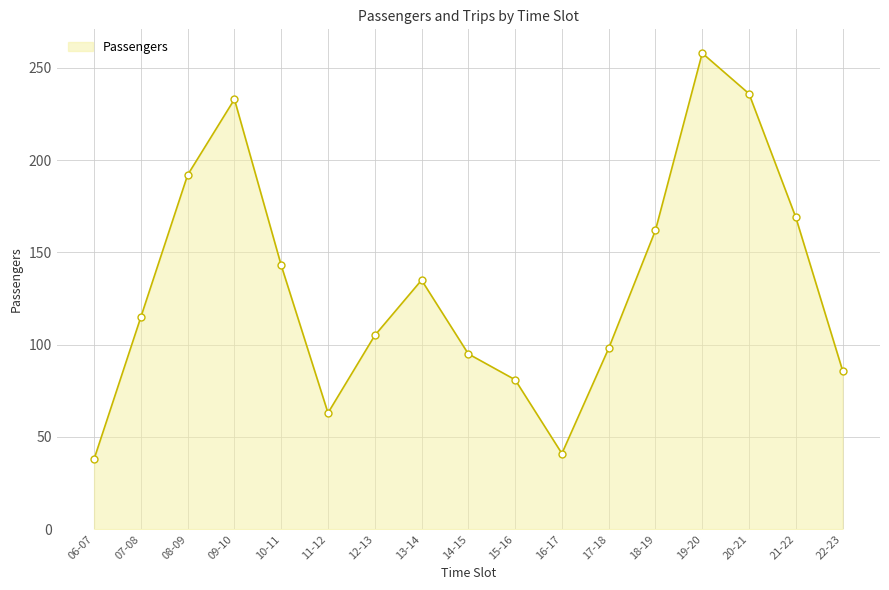

At which label is the value closest to 148?

10-11